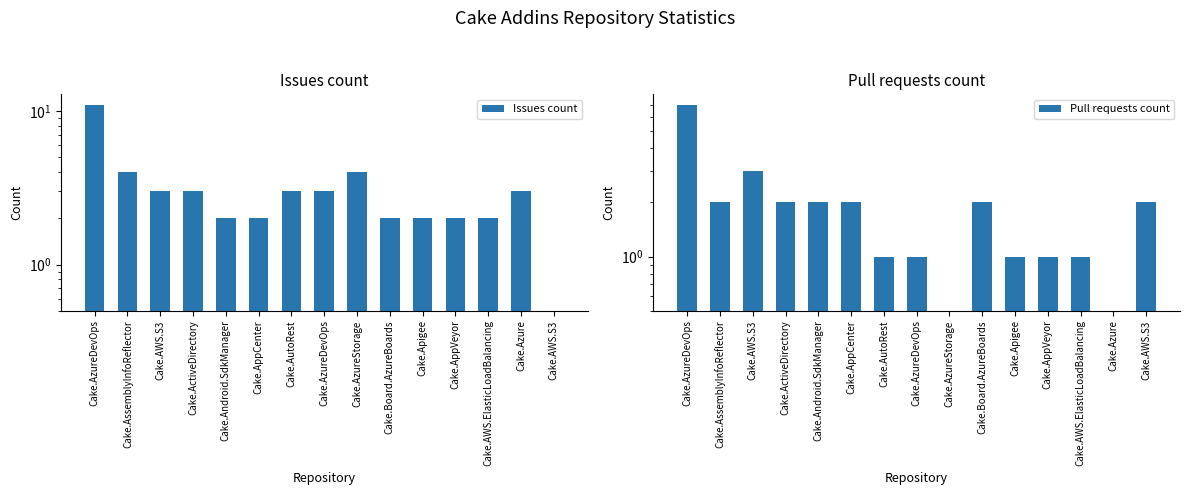

Reading right to left, extract all data points from this chart.

Issues count: 0.5	3.0	2.0	2.0	2.0	2.0	4.0	3.0	3.0	2.0	2.0	3.0	3.0	4.0	11.0
Pull requests count: 2.0	0.5	1.0	1.0	1.0	2.0	0.5	1.0	1.0	2.0	2.0	2.0	3.0	2.0	7.0